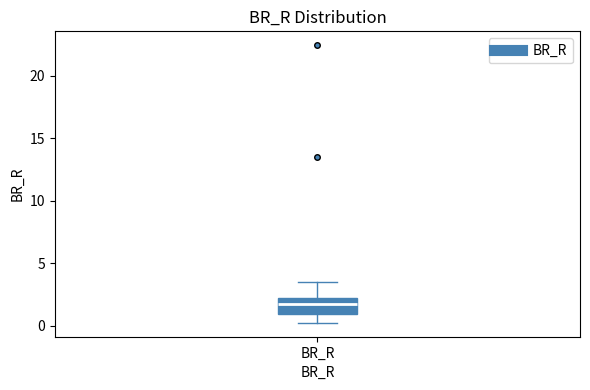

Transcribe this box plot: give where the median line is, the range the box spans, and where the two whiskers end, as read against the y-axis. The values are not printed on the chart, so give them approximately, as read against the axis.

median 1.5, box 1.0 to 2.0, whiskers 0.0 to 3.5